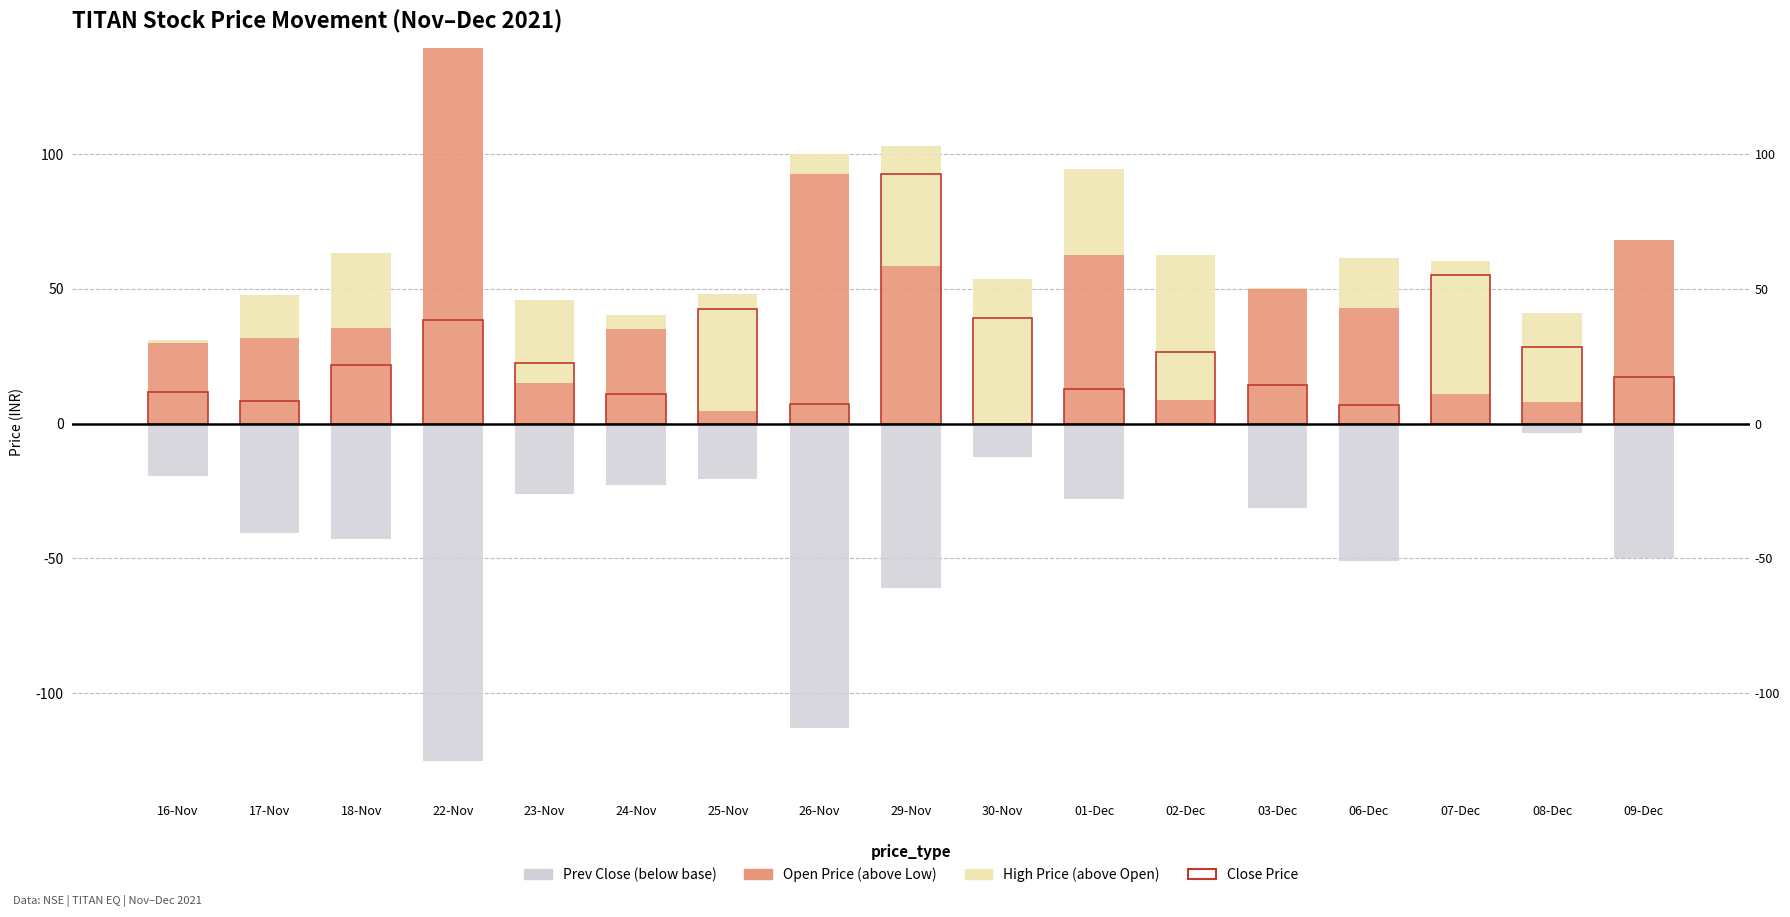

The value of Open Price at 18-Nov is 35.5. True or false?

True